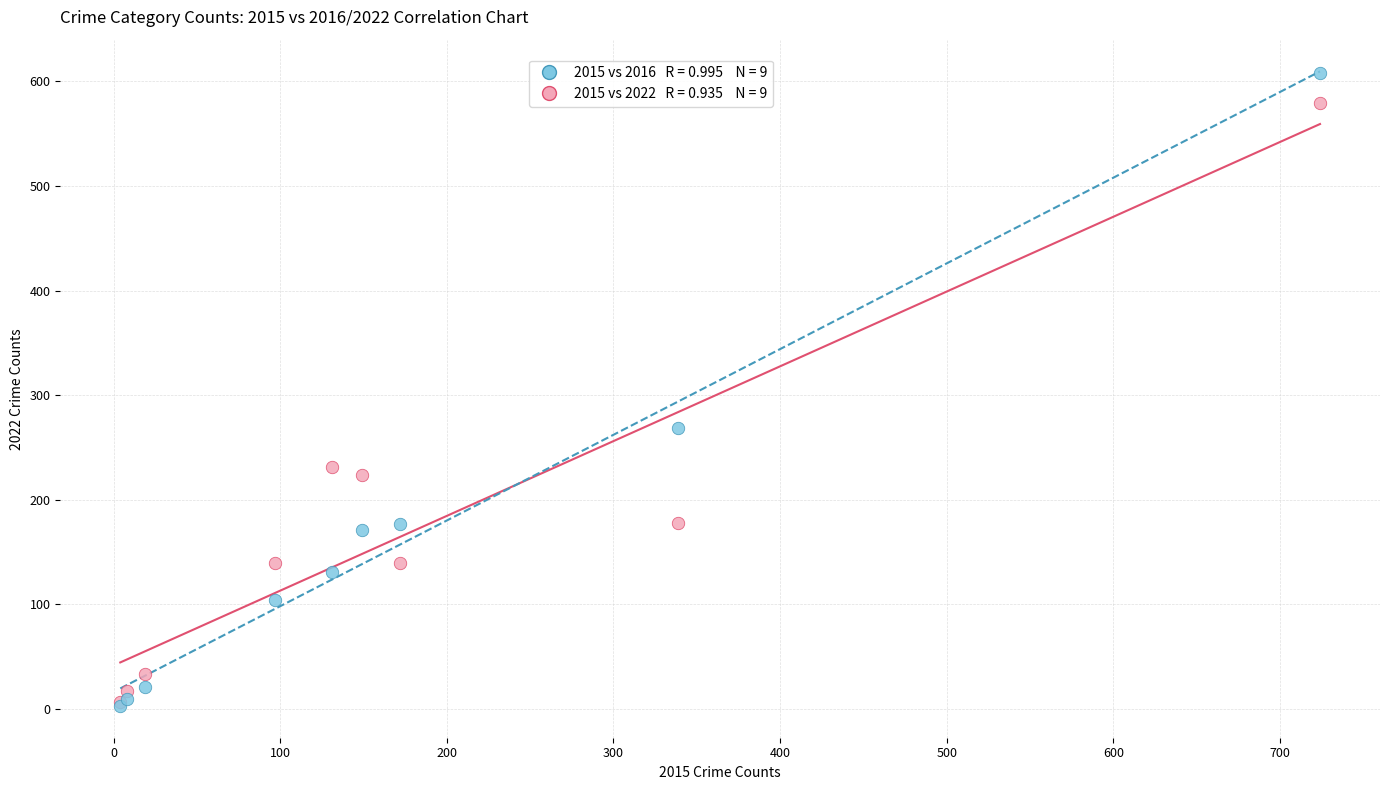

Across all series, what Y value is closest to 305?

269